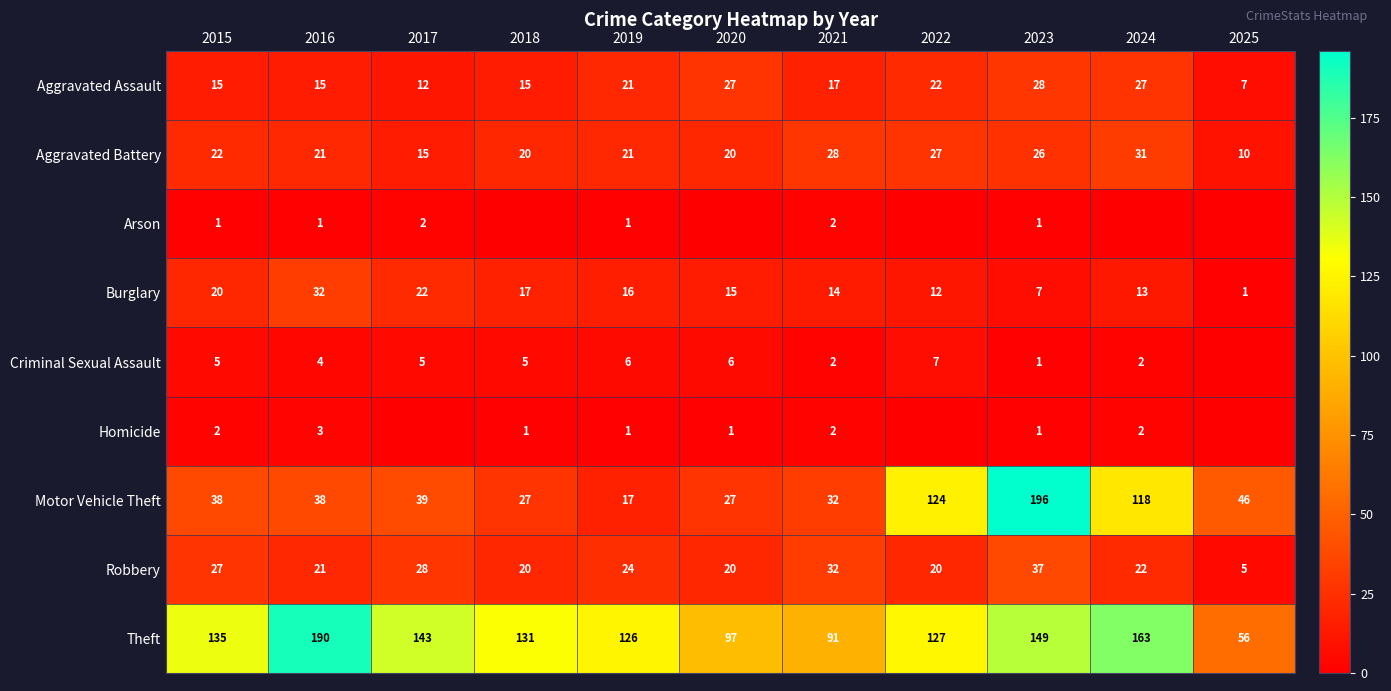

Which label corresponds to the smallest value in the chart?

2018